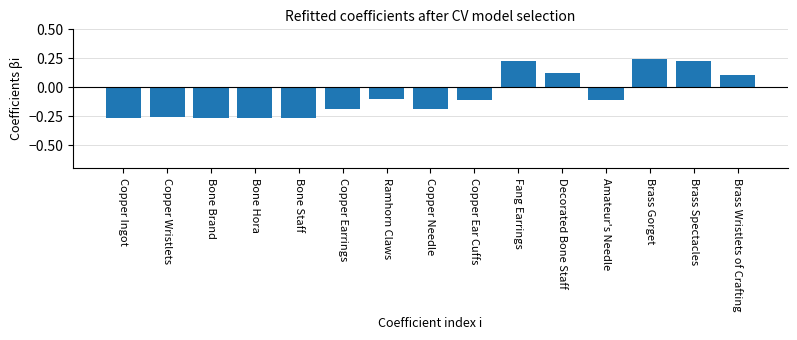

How many negative values are there?

10